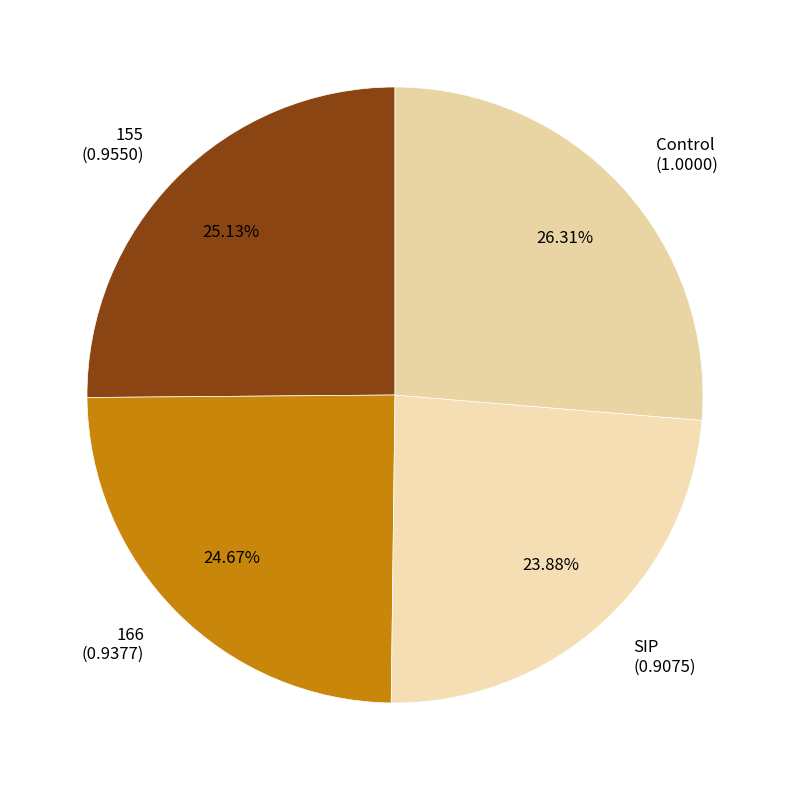

To the nearest percent, what percentage of the pie is 155?

25%